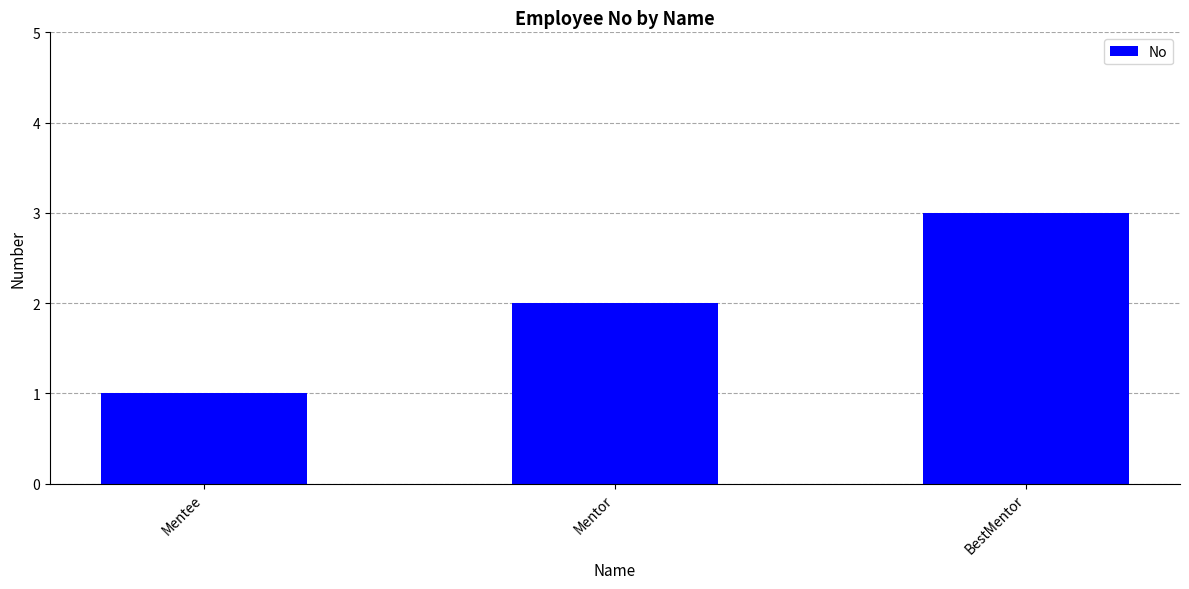

Rank the categories by value from lowest to highest.

Mentee, Mentor, BestMentor